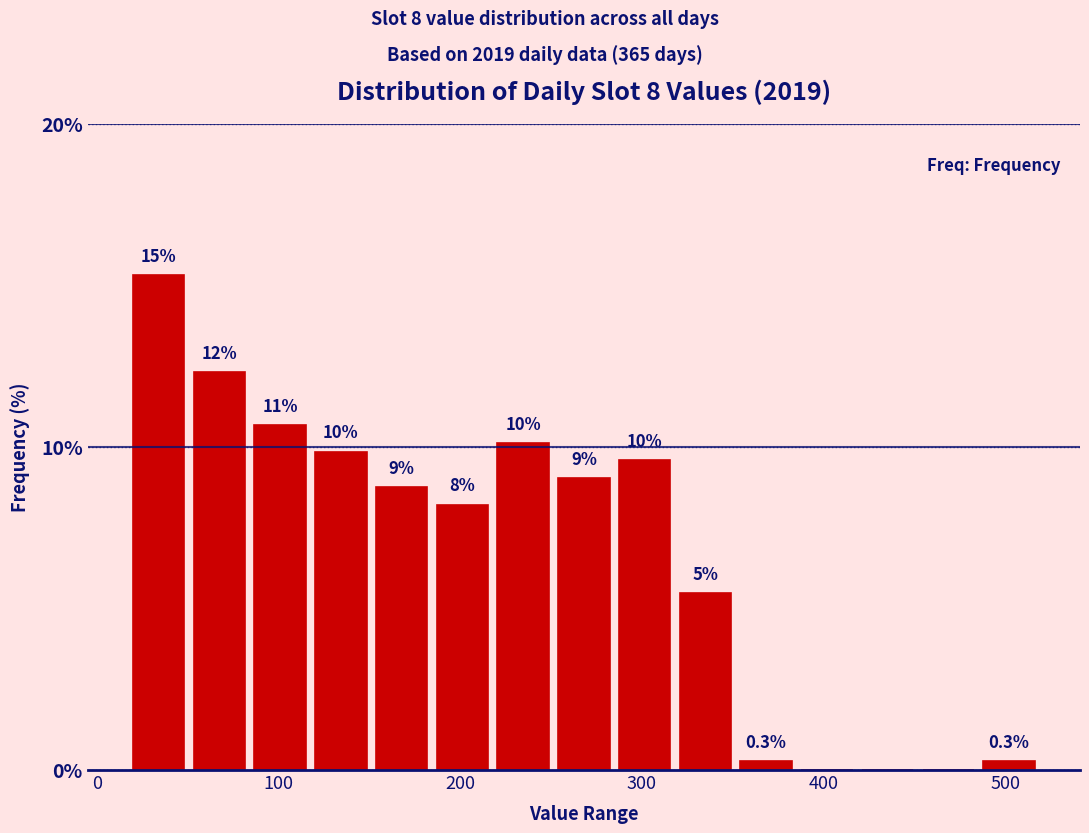

Around what value on the x-axis is the tallest bar? Give the approximate position of its centre, as read against the axis.

30